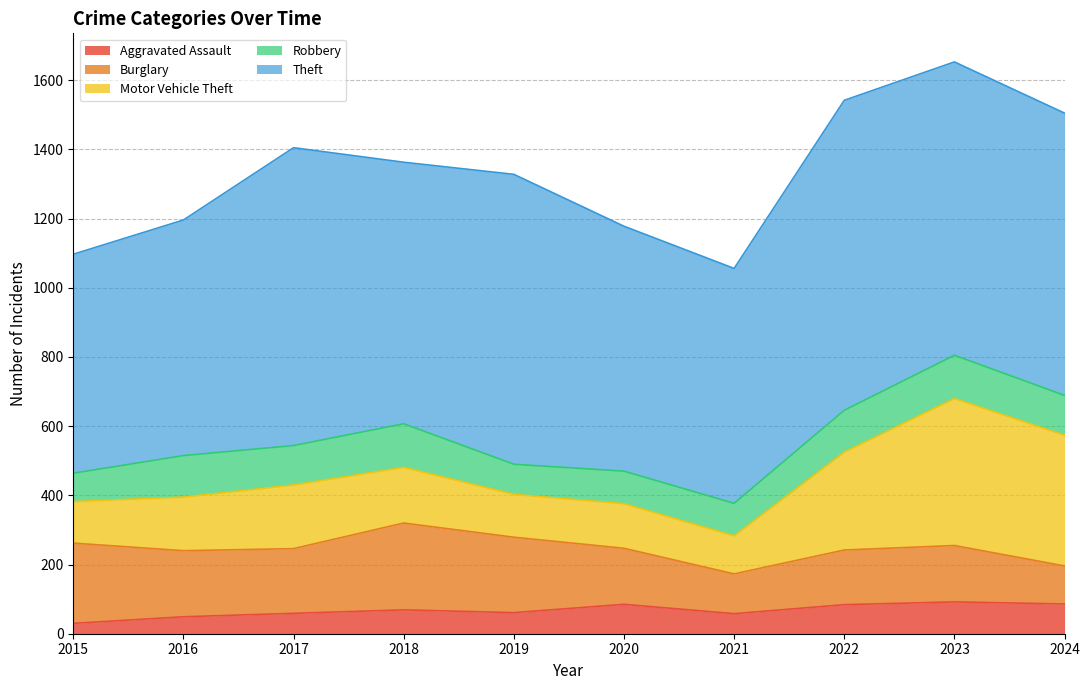

Between 2018 and 2020, which is larger?

2020